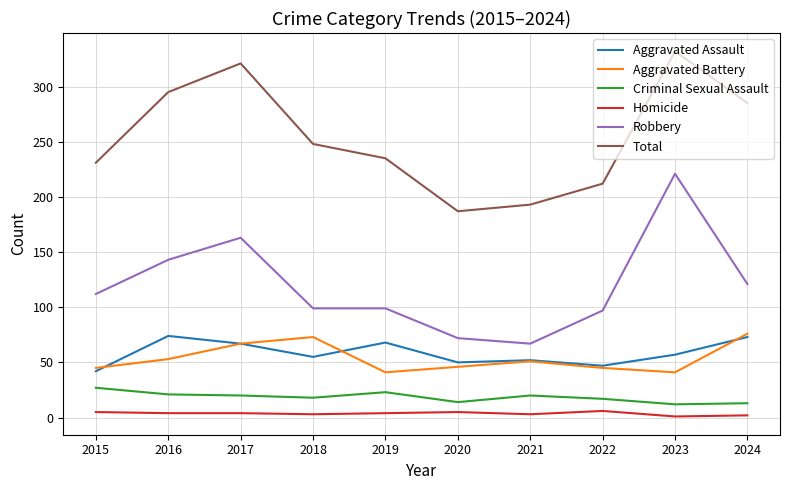

Which series has the largest total across all categories?

Total